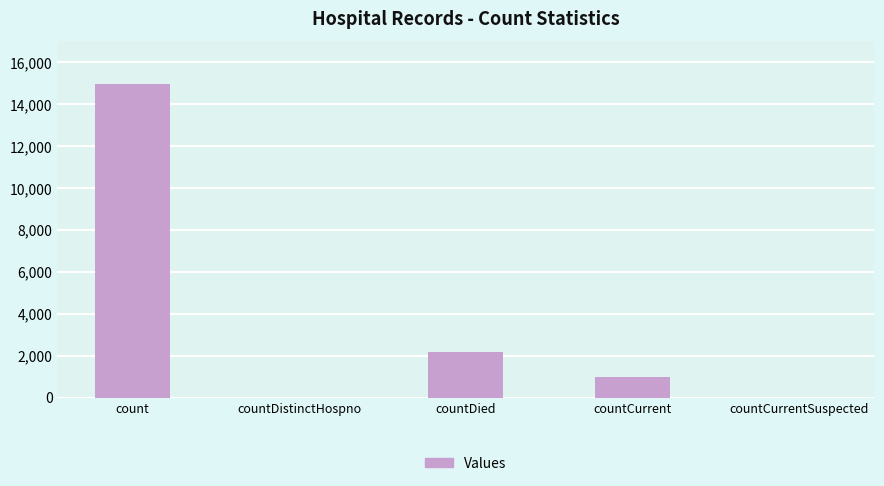

Which has a higher value, countDistinctHospno or countCurrent?

countCurrent